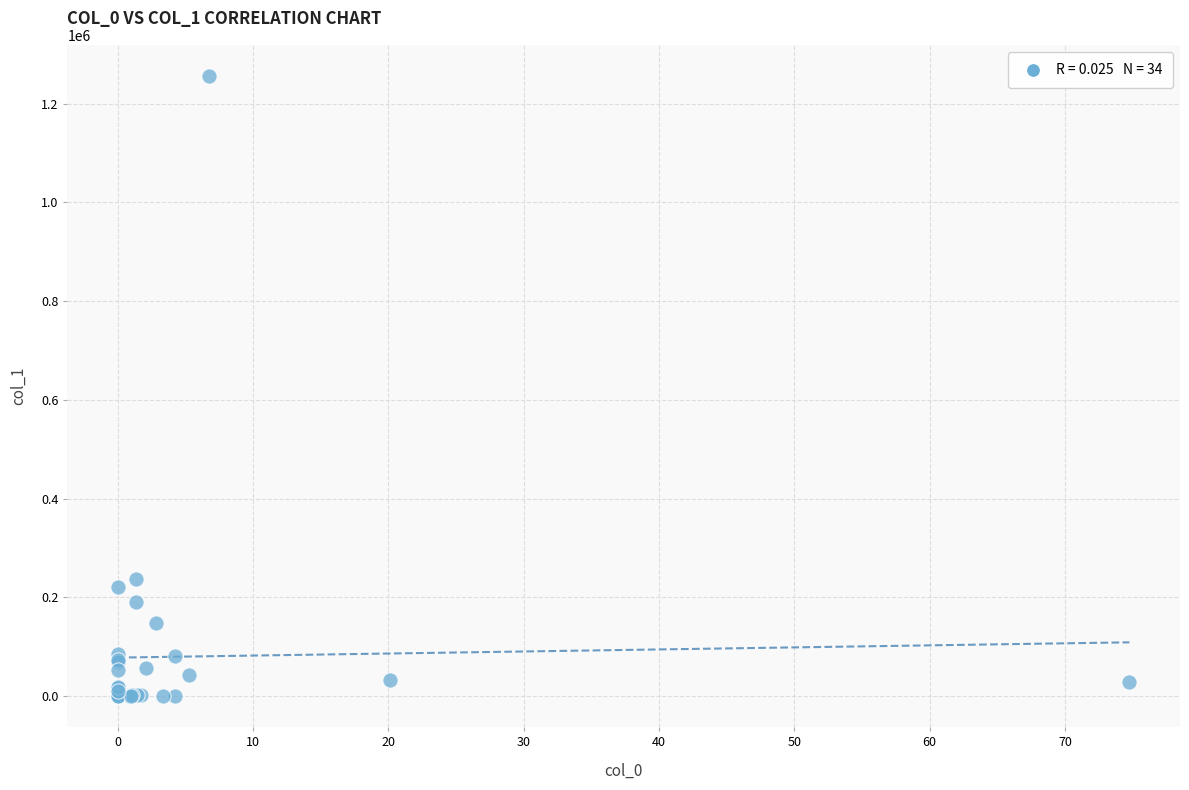

What Y value in the scatter plot is closest to 628322?

236490.0